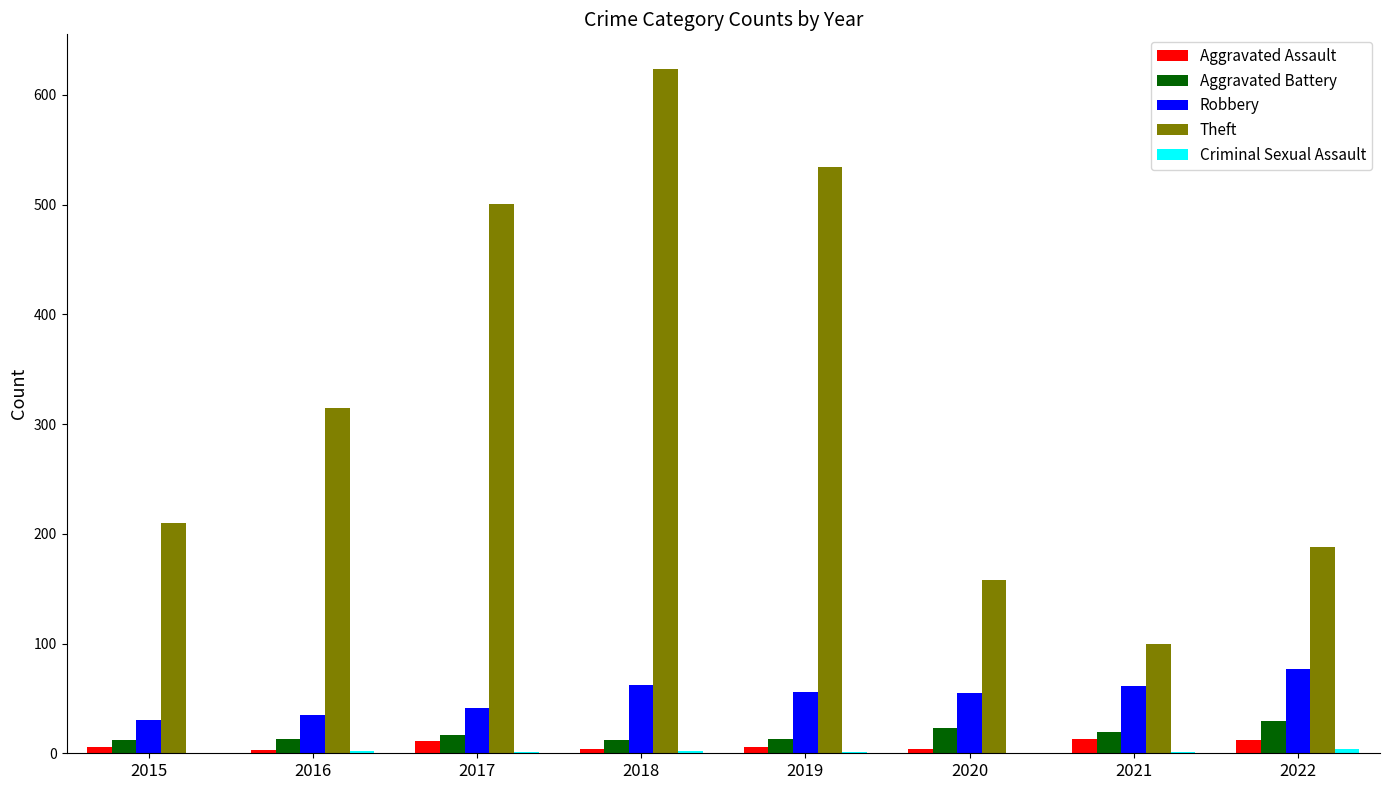

Count the Aggravated Assault values in the range 4 to 12.

6